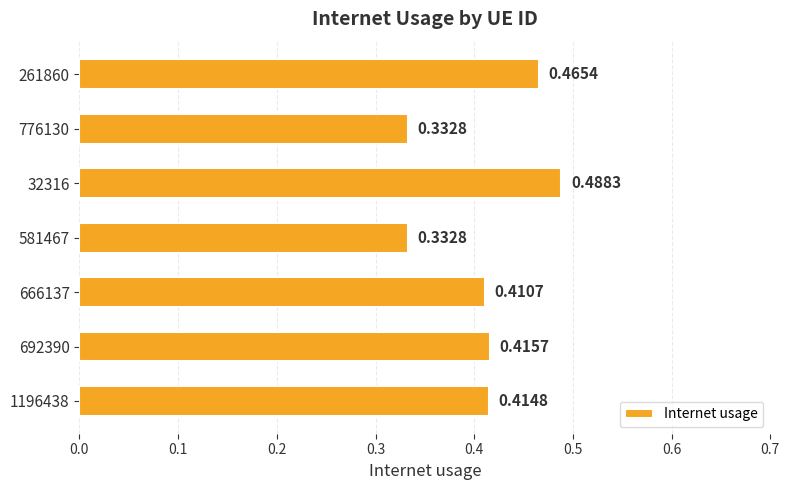

What is the sum of all values?

2.9